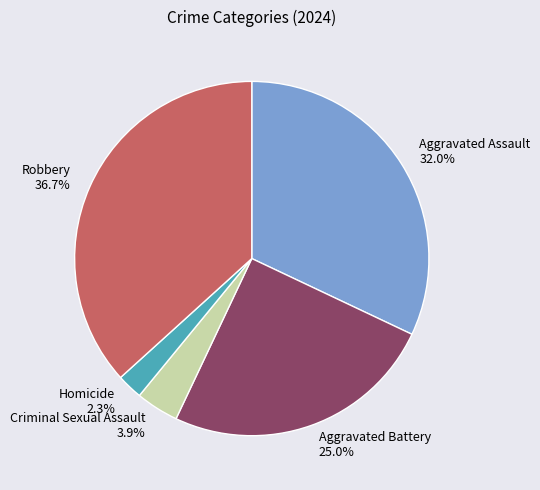

The Robbery slice represents 31% of the pie. True or false?

False